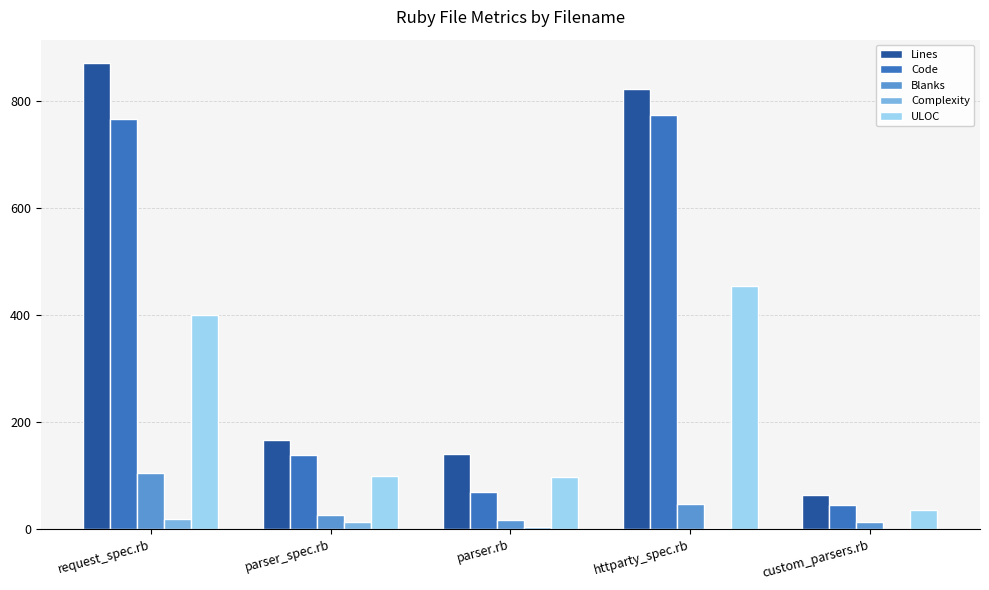

What is the sum of all Lines values?

2067